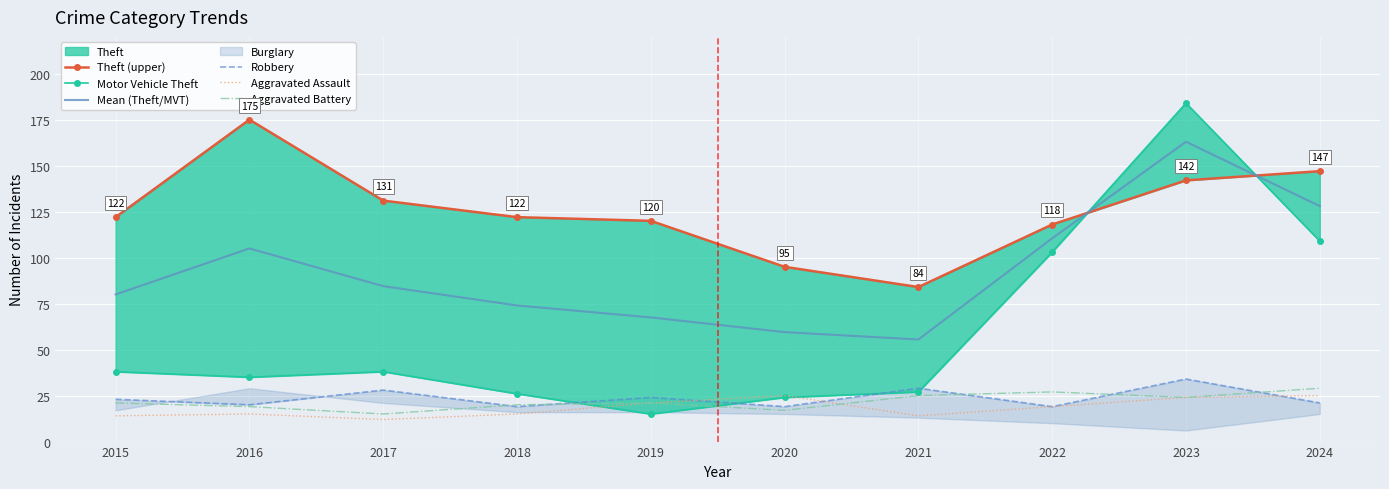

What is the difference between the second highest and minimum values in the Theft (upper) series?

63.0